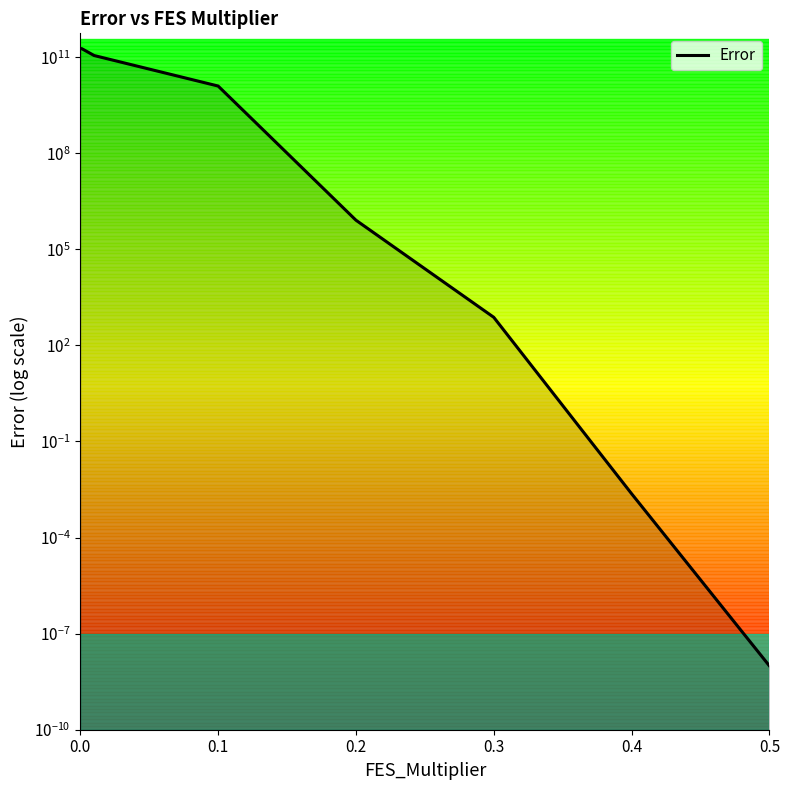

How many series are shown in this chart?

1